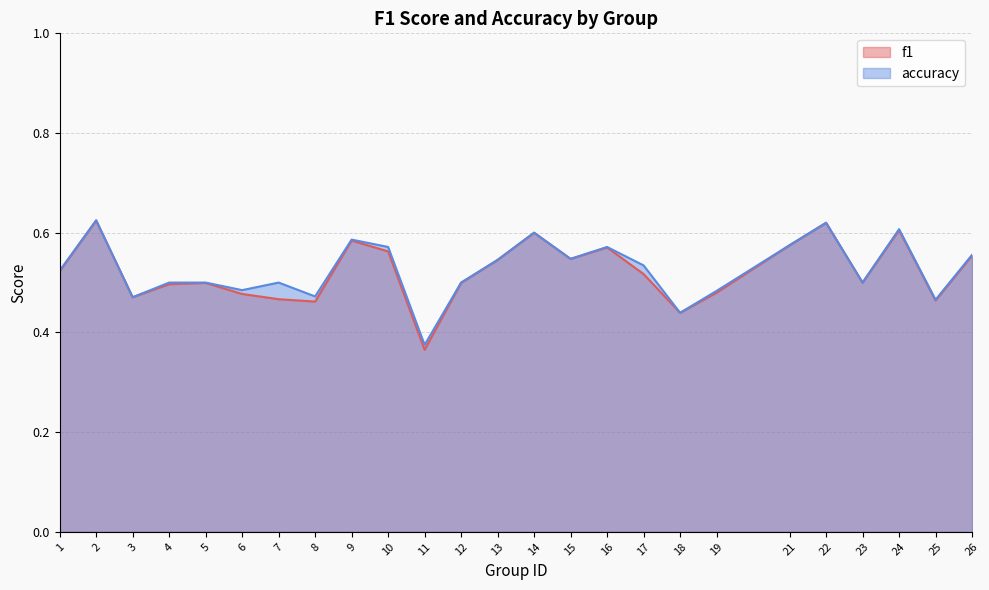

What is the value of the accuracy point at the 8th from the left?

0.5